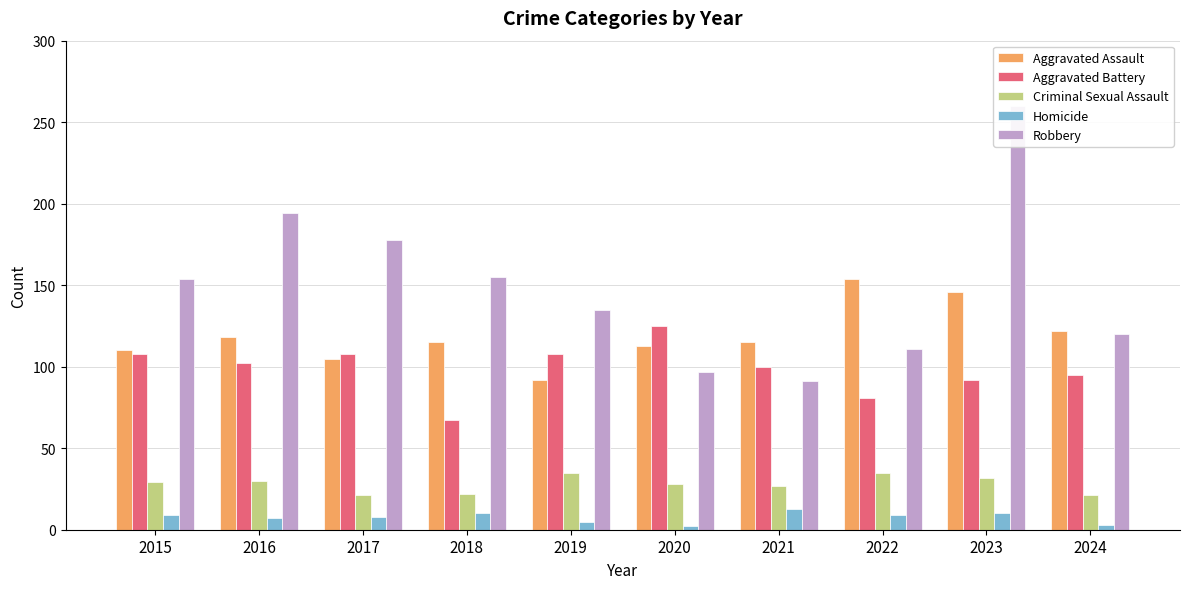

Where is Criminal Sexual Assault nearest to the value 28?

2020